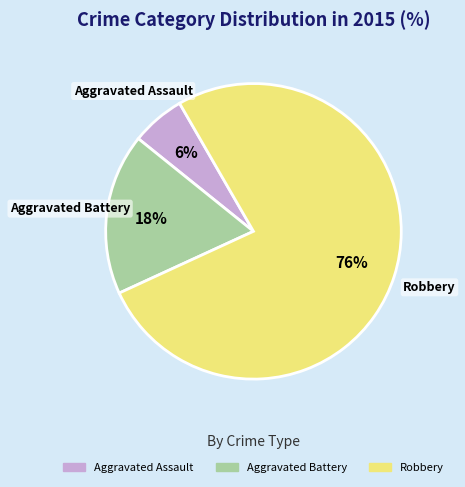

Is there any slice that represents more than half of the pie?

Yes